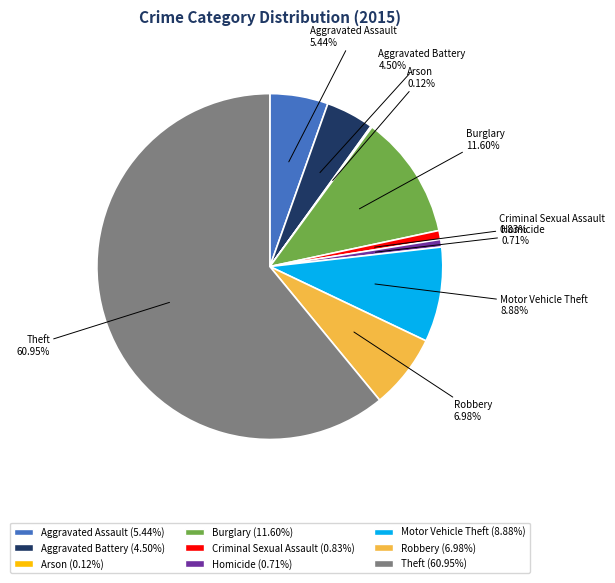

Which slice represents more than half of the pie?

Theft